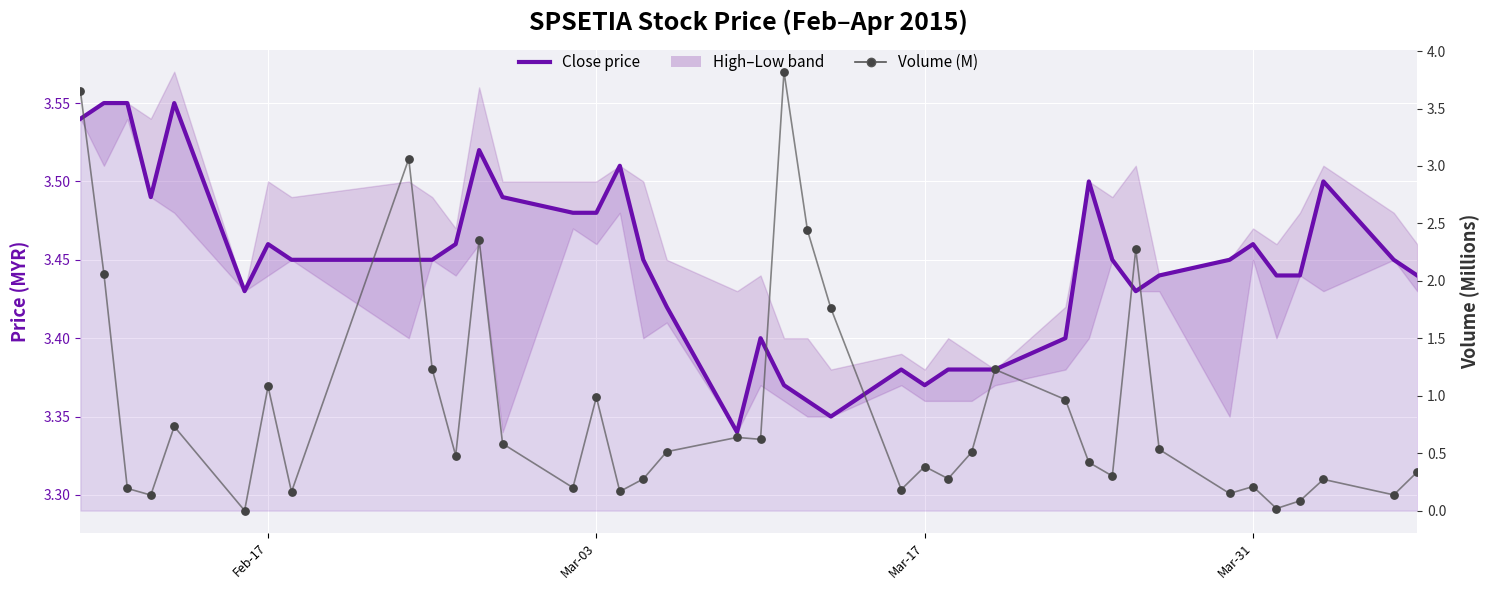

Is the value of Close price at 8 greater than the value of Volume (M) at 39?

Yes